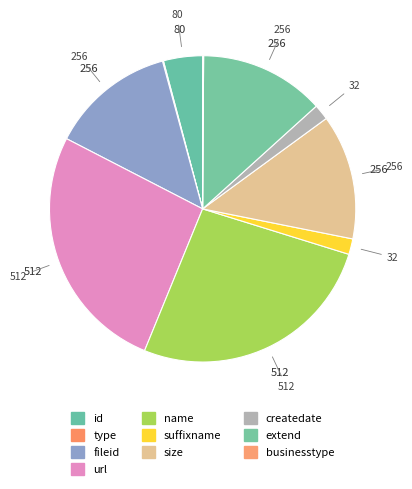

To the nearest percent, what is the combined percentage of type and size?

13%